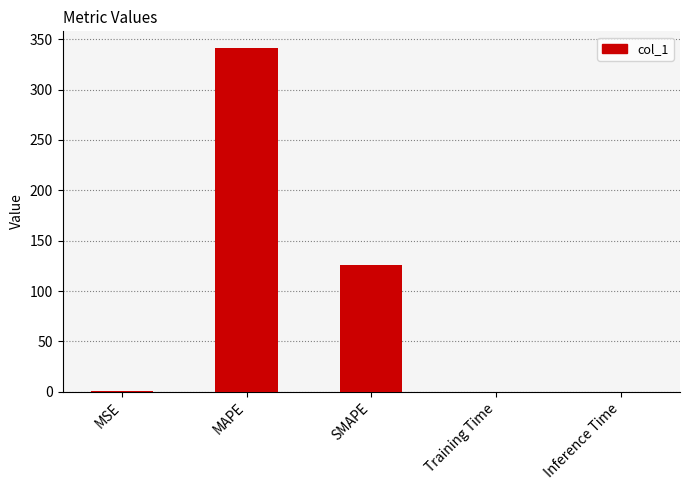

What value does the data have at MAPE?

340.7